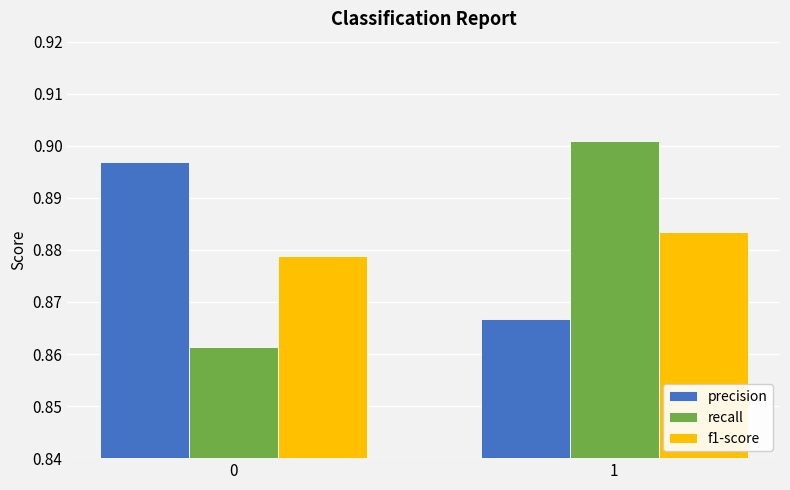

The recall series shows 1.3 at 1. True or false?

False